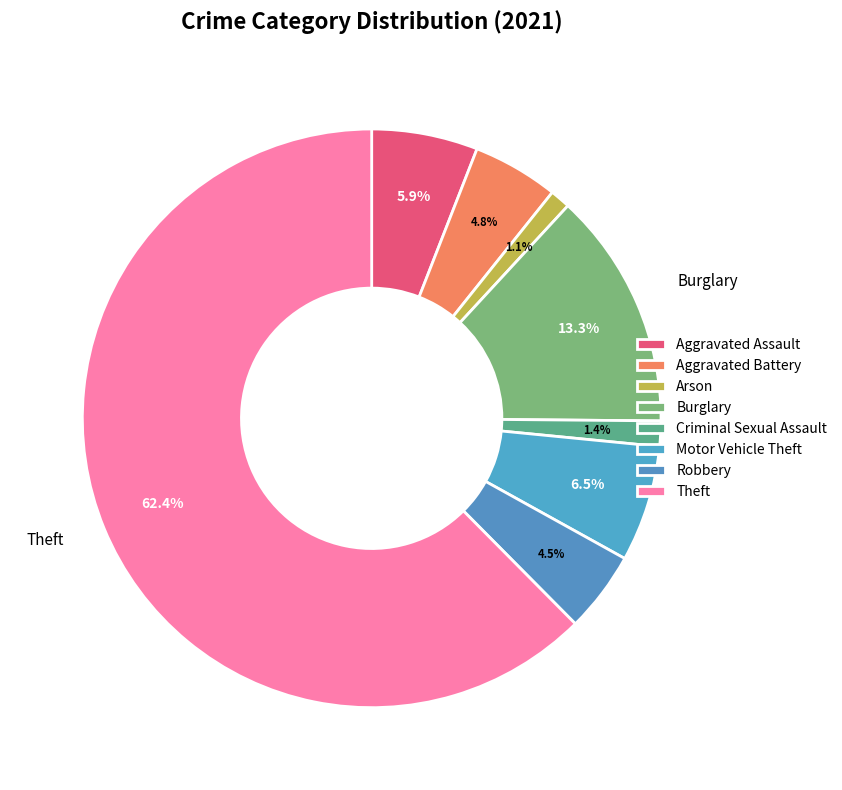

What is the largest slice in the pie chart?

Theft